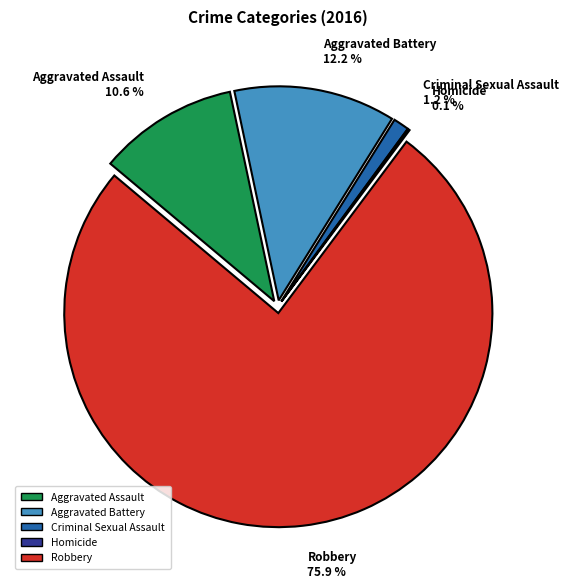

To the nearest percent, what is the combined percentage of Homicide and Criminal Sexual Assault?

1%